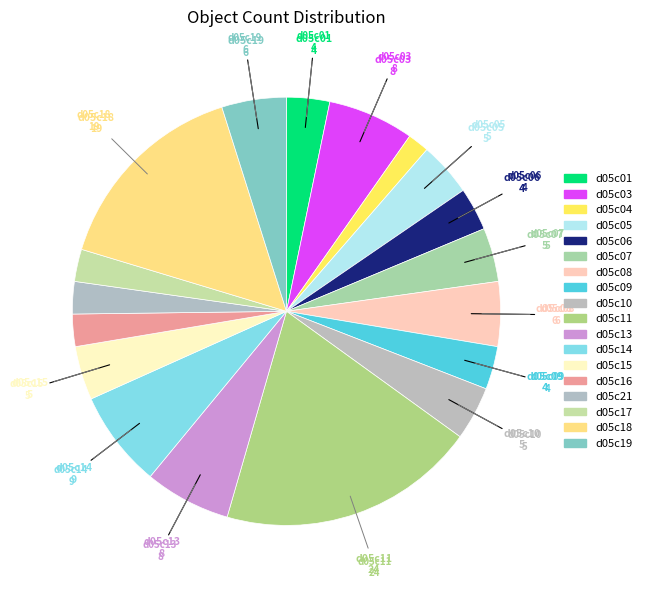

The d05c04 slice represents 1% of the pie. True or false?

False